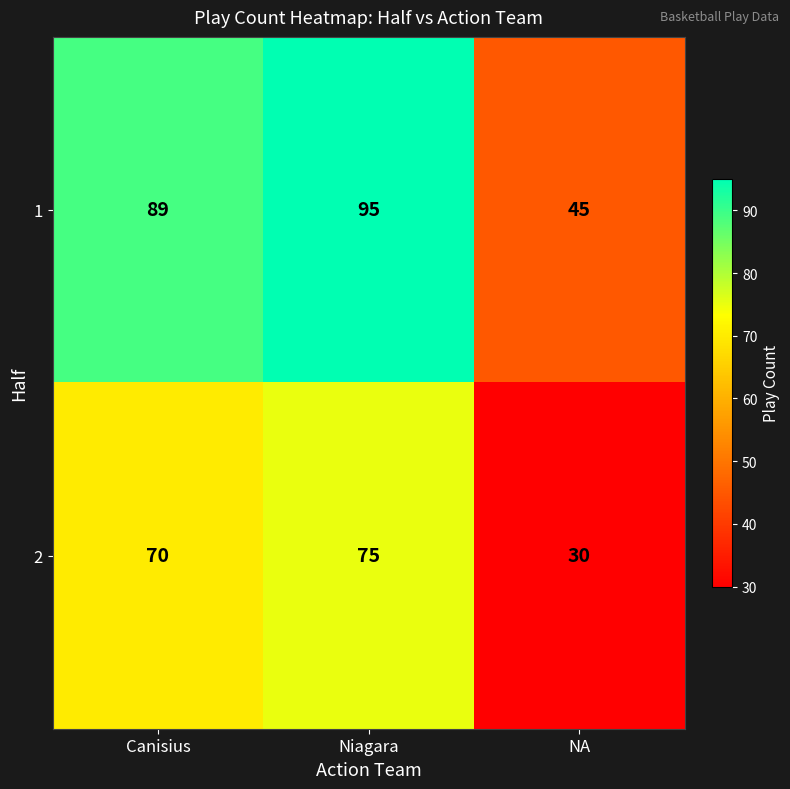

At which label is 1 closest to 70?

Canisius